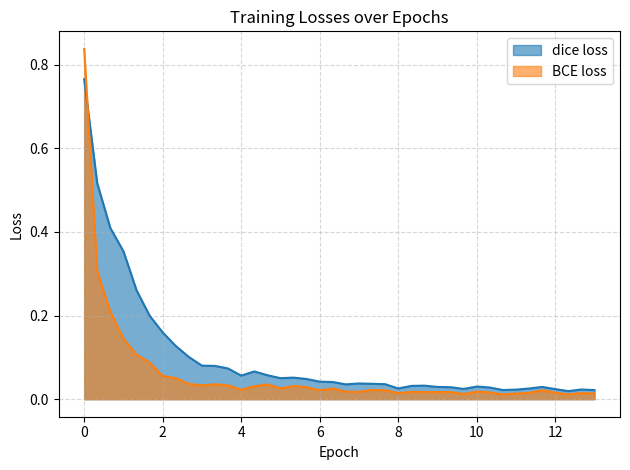

Rank the series at 8.333333333333334 from highest to lowest value.

dice loss, BCE loss